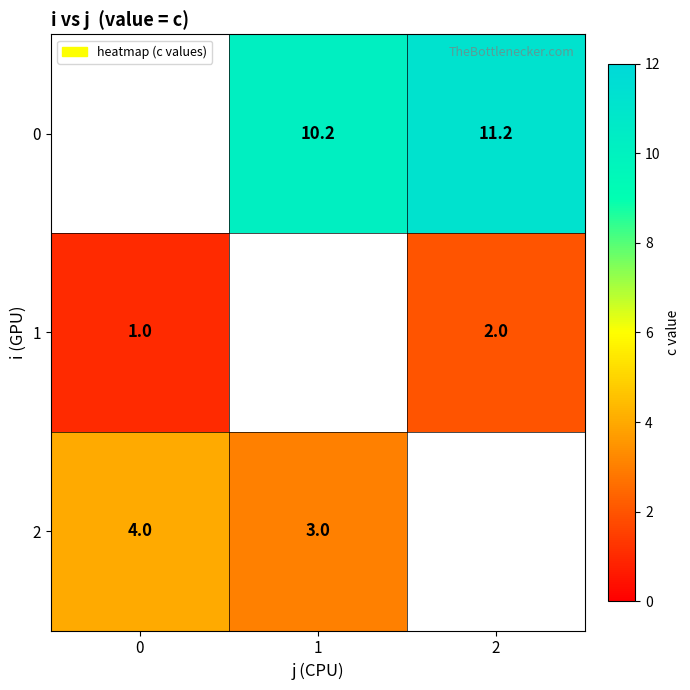

Is it true that 0 equals 18.9 at 2?

False